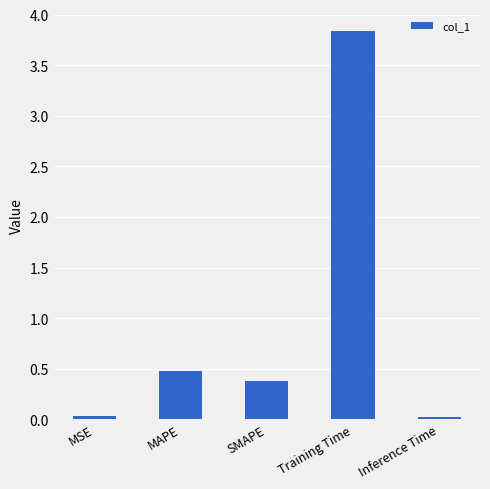

What is the label of the 5th bar from the right?

MSE